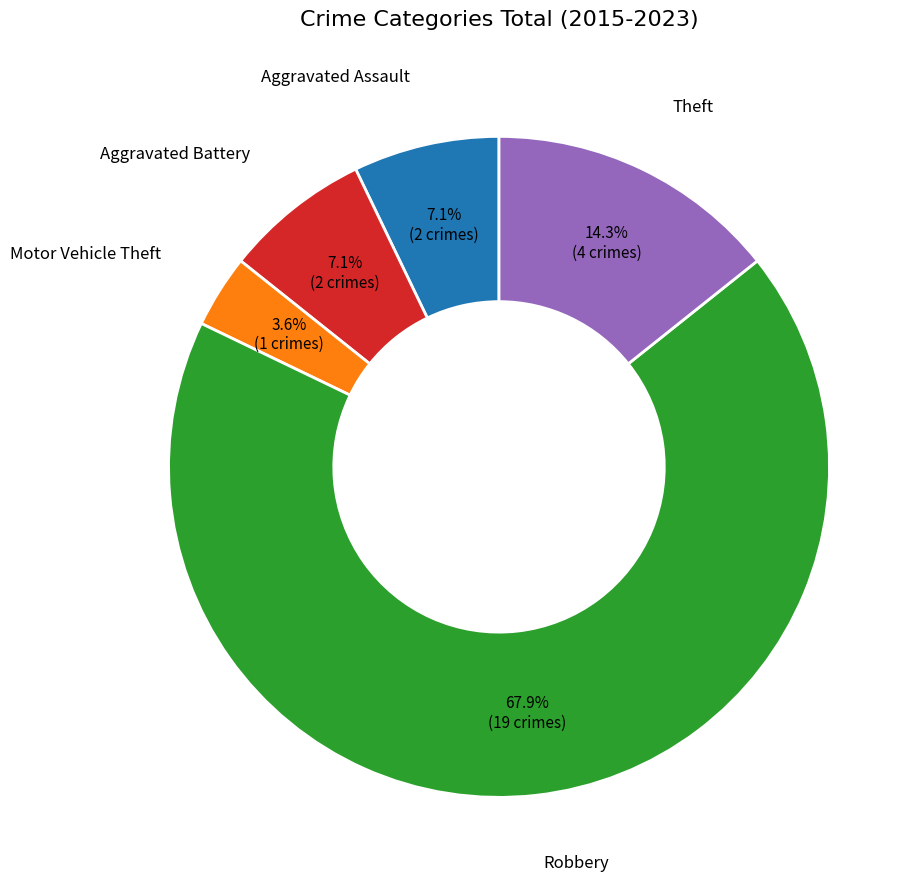

Is it true that Aggravated Assault is 1% of the pie?

False